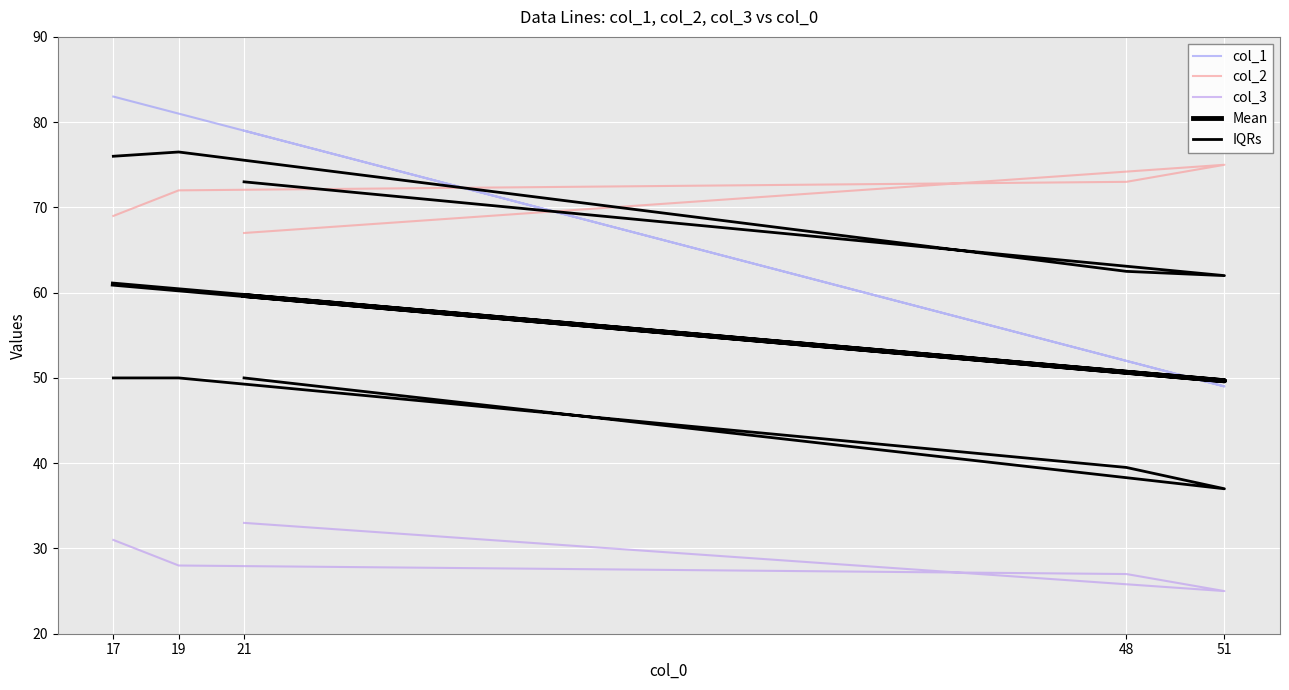

Reading left to right, extract all data points from this chart.

col_1: 83.0	81.0	52.0	49.0	79.0
col_2: 69.0	72.0	73.0	75.0	67.0
col_3: 31.0	28.0	27.0	25.0	33.0
Mean: 61.0	60.3	50.7	49.7	59.7
IQRs: 50.0	50.0	39.5	37.0	50.0